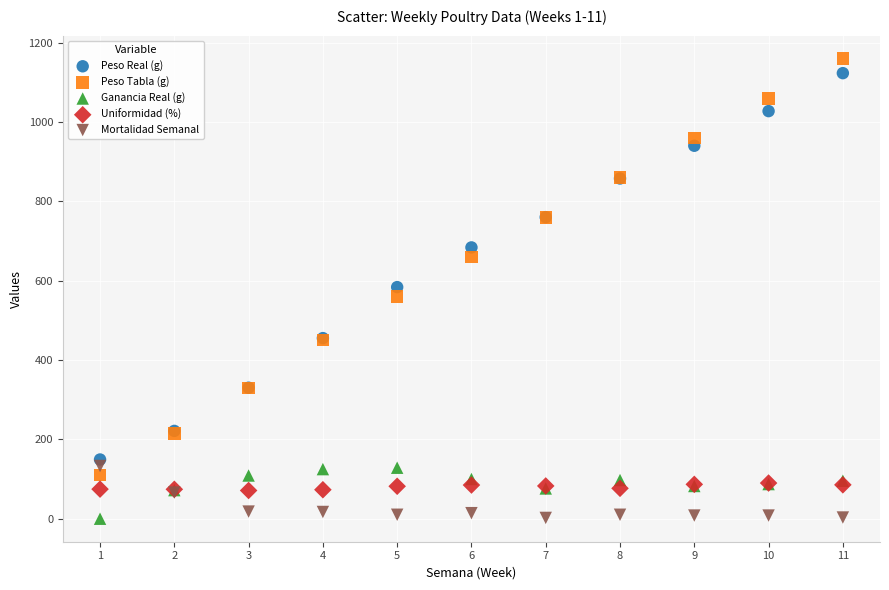

Which series has the largest Y range (max minus min)?

Peso Tabla (g)